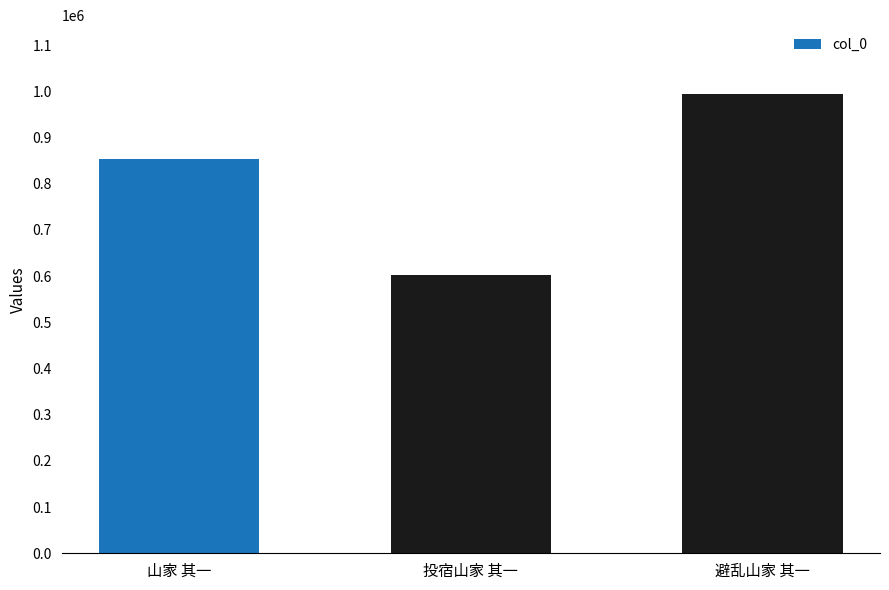

What is the maximum value shown in the chart?

994220